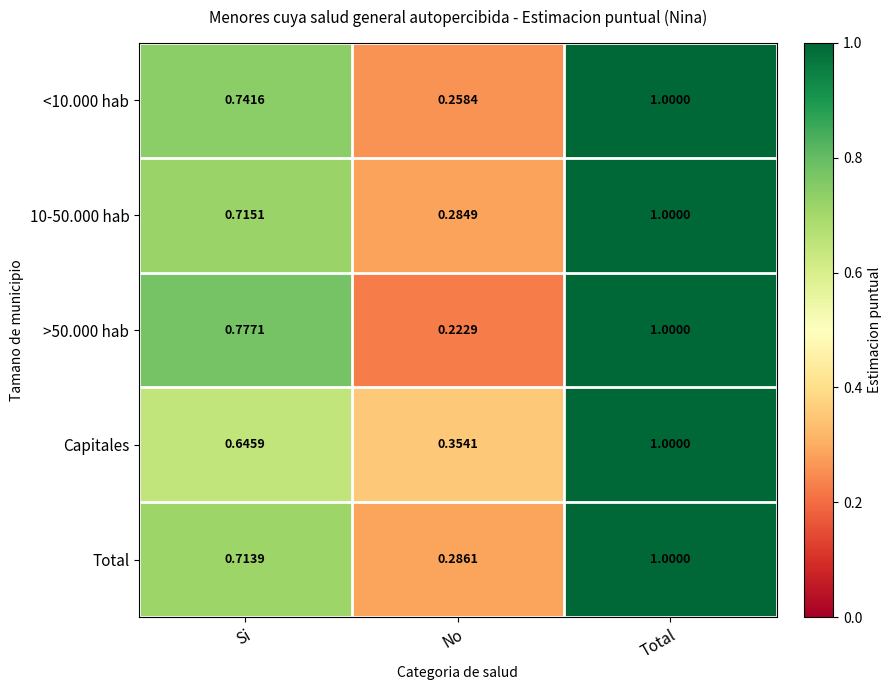

Rank the categories by <10.000 hab value from lowest to highest.

No, Si, Total